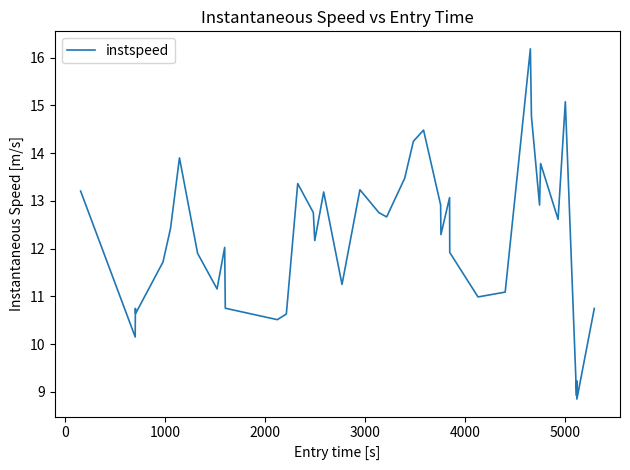

What is the difference between the maximum and minimum values?

7.3